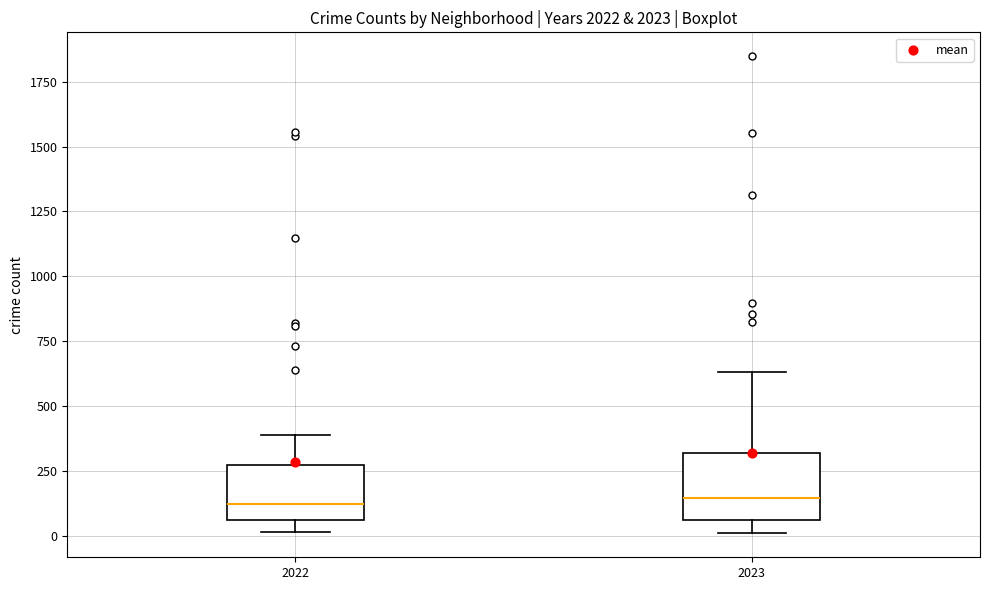

Reading left to right, read every box against the y-axis: the position of its median line, the range the box covers, and the ends of its whiskers. The values are not printed on the chart, so give them approximately, as read against the axis.

2022: median 150, box 50 to 250, whiskers 0 to 400
2023: median 150, box 50 to 300, whiskers 0 to 650